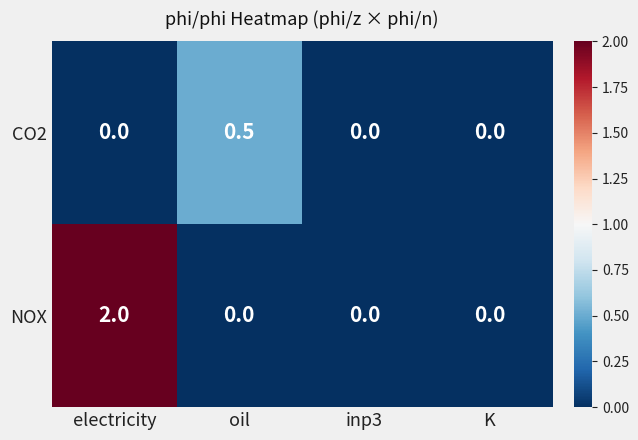

What is the difference between the maximum and second lowest values in the NOX series?

2.0